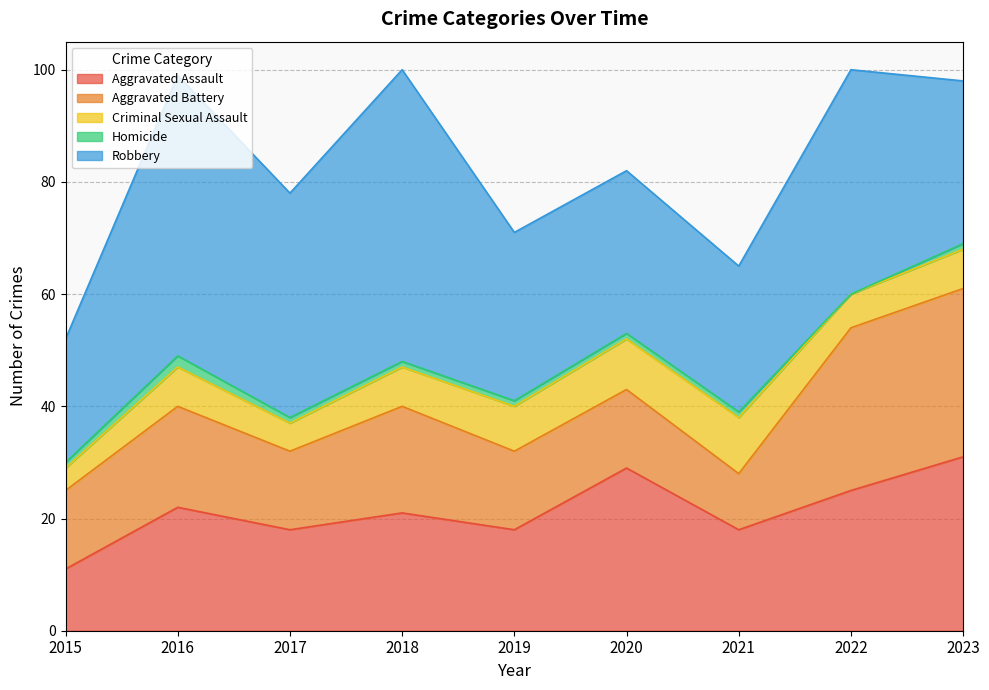

Between 2019 and 2021, which is larger?

2019